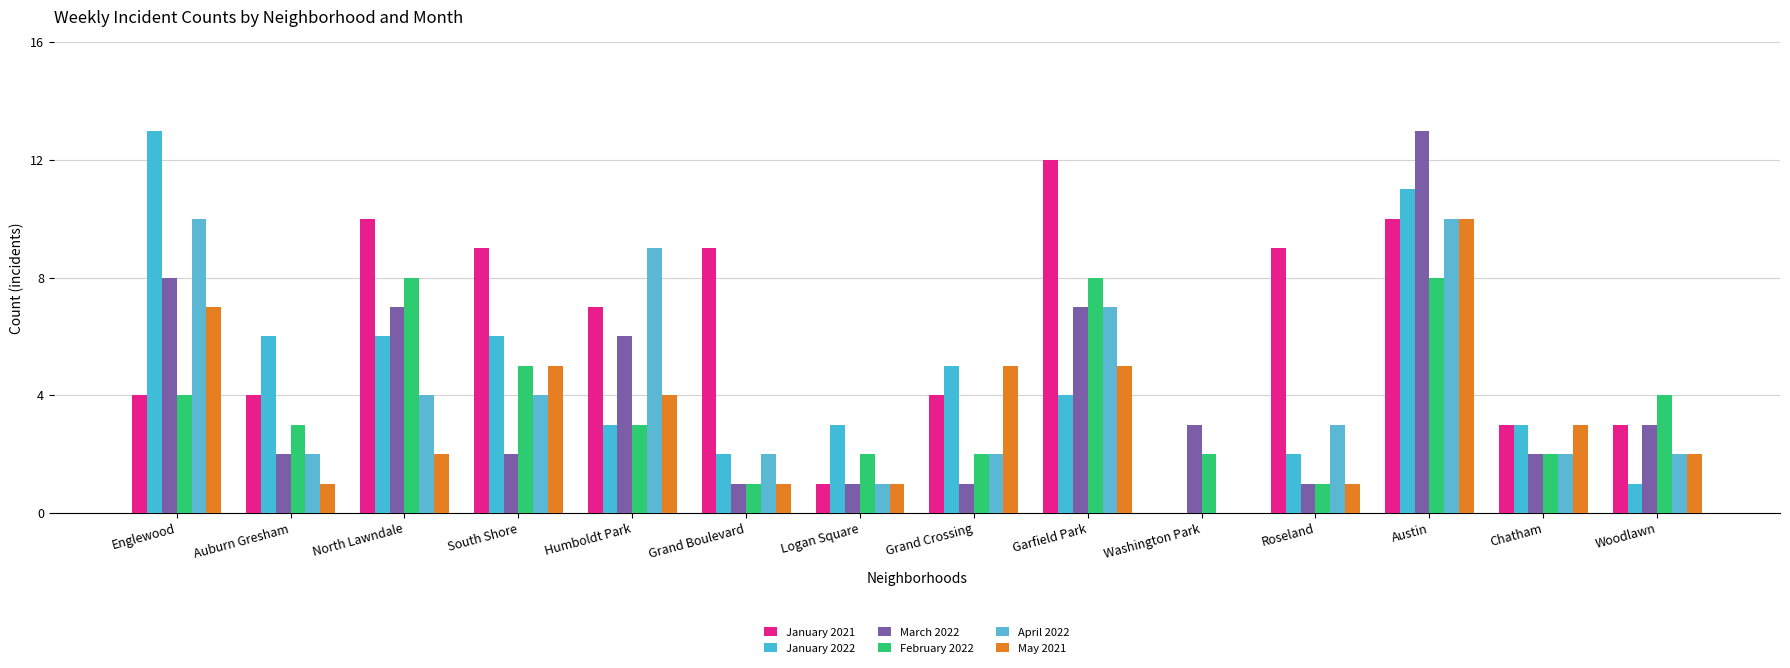

Reading left to right, what are all the values shown in this chart?

January 2021: 4	4	10	9	7	9	1	4	12	0	9	10	3	3
January 2022: 13	6	6	6	3	2	3	5	4	0	2	11	3	1
March 2022: 8	2	7	2	6	1	1	1	7	3	1	13	2	3
February 2022: 4	3	8	5	3	1	2	2	8	2	1	8	2	4
April 2022: 10	2	4	4	9	2	1	2	7	0	3	10	2	2
May 2021: 7	1	2	5	4	1	1	5	5	0	1	10	3	2